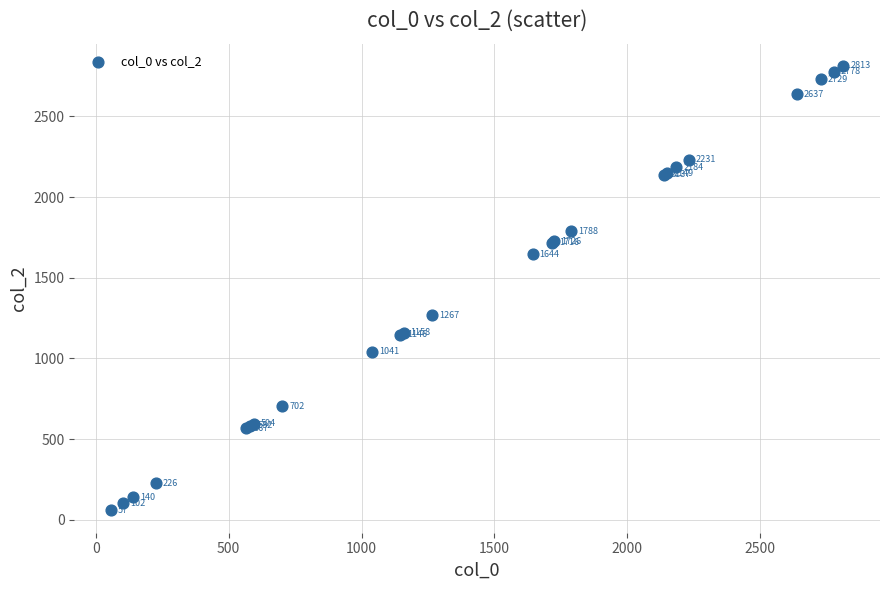

What Y value in the scatter plot is closest to 1435?

1267